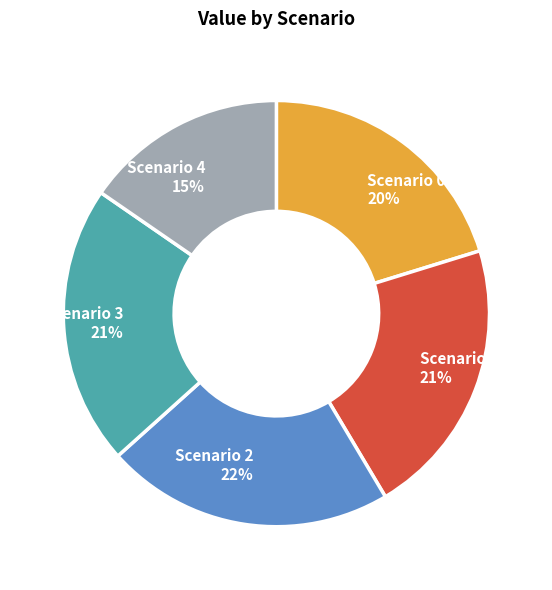

Which has a higher value, Scenario 4 15% or Scenario 2 22%?

Scenario 2 22%